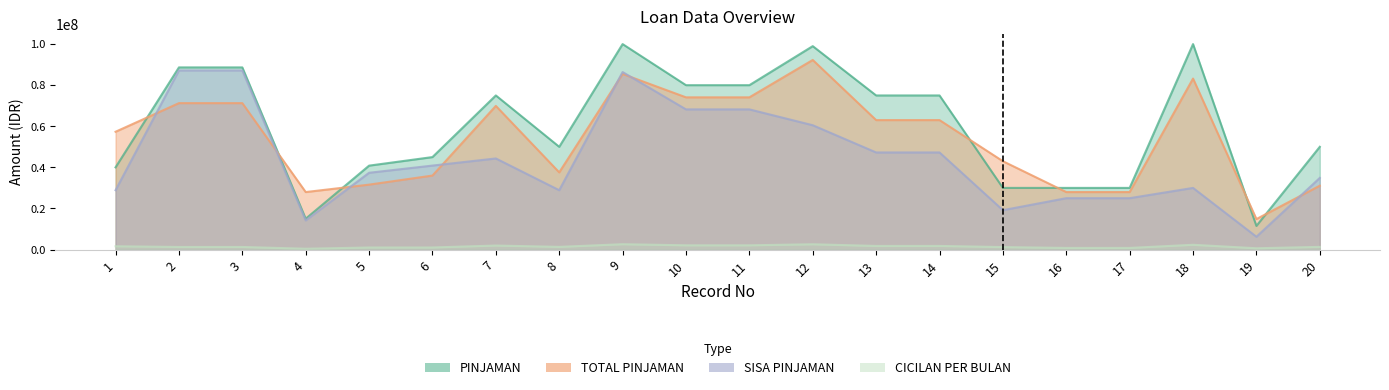

Which series has the largest total across all categories?

PINJAMAN